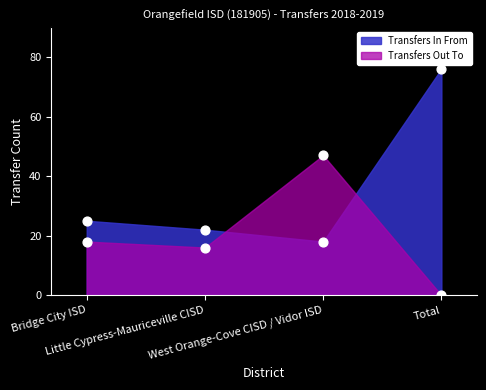

Is the value of Transfers In From at West Orange-Cove CISD / Vidor ISD greater than the value of Transfers Out To at Little Cypress-Mauriceville CISD?

Yes